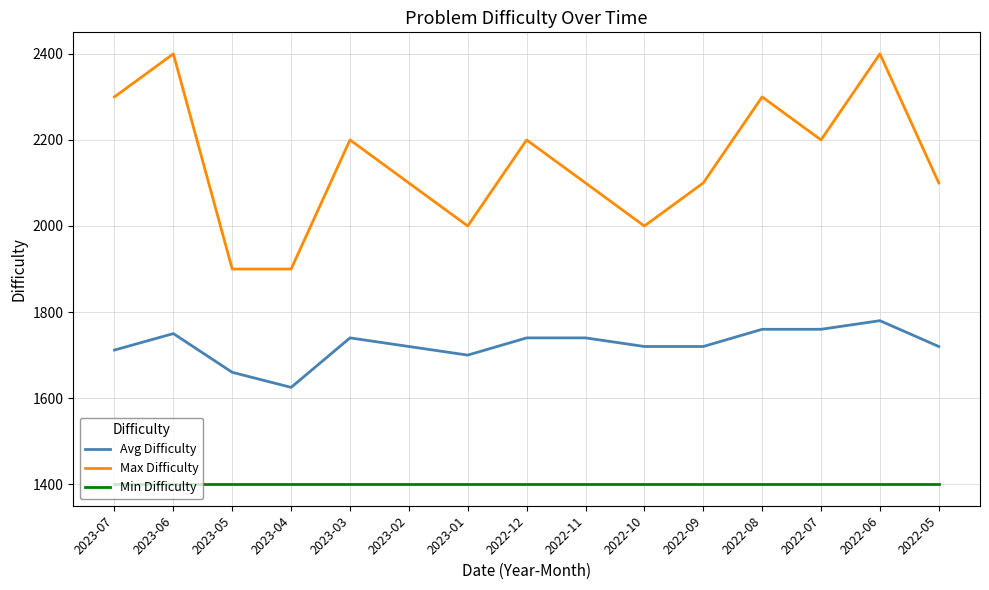

Between 2023-04 and 2022-12, which series saw the biggest shift?

Max Difficulty